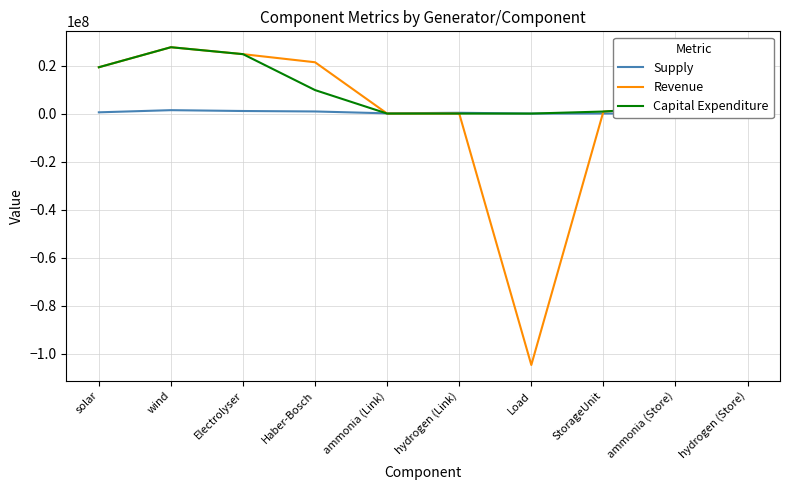

Which series has the largest total across all categories?

Capital Expenditure